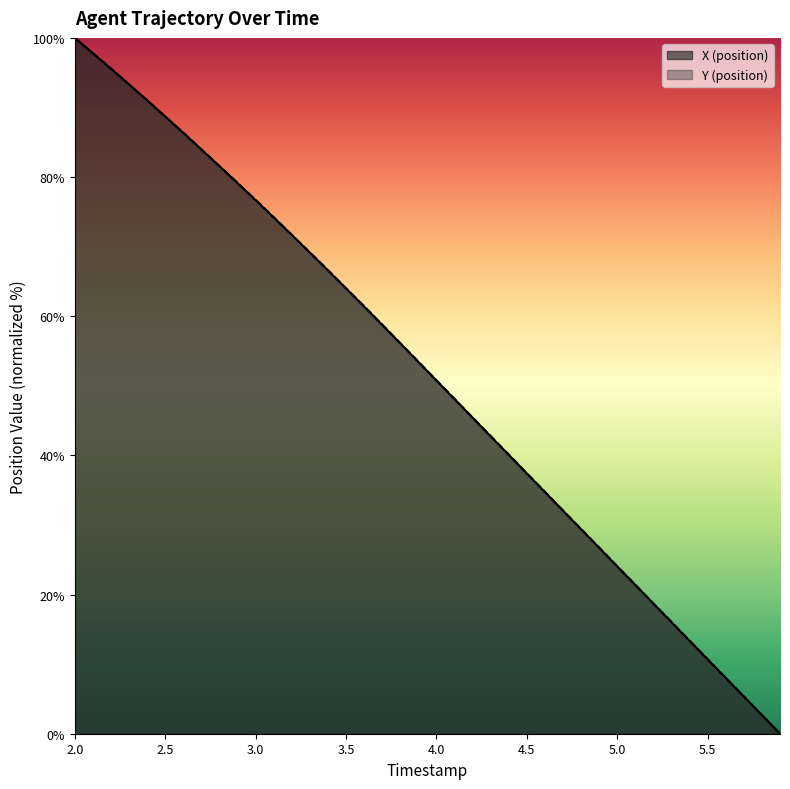

Which series has the widest spread of values?

X (position)